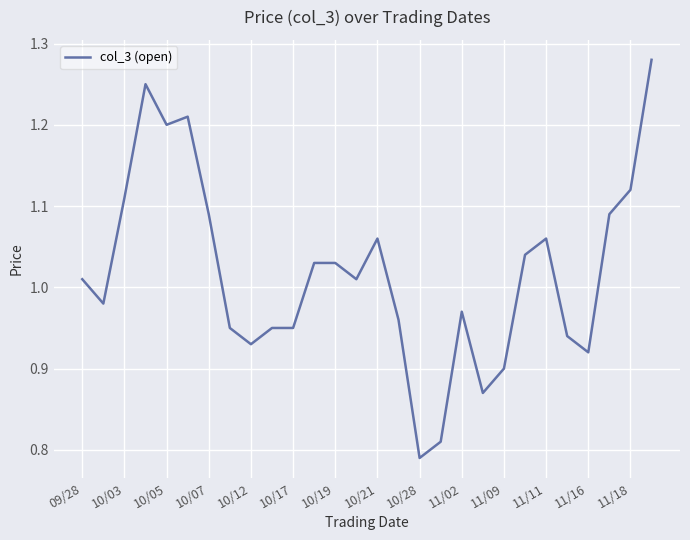

How many values are below 1?

13